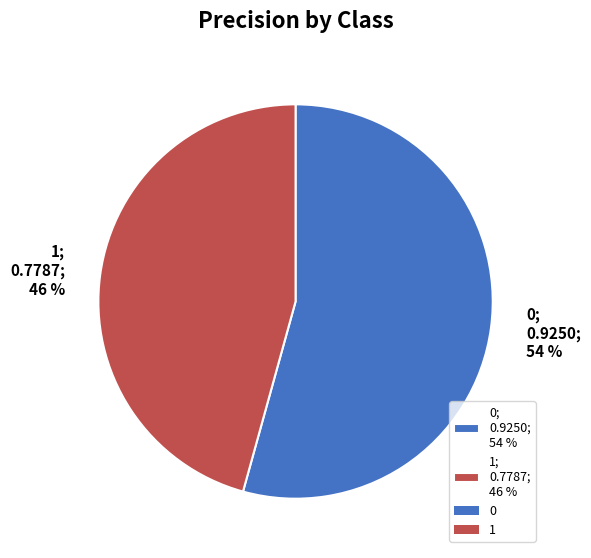

How many slices are in this pie chart?

2